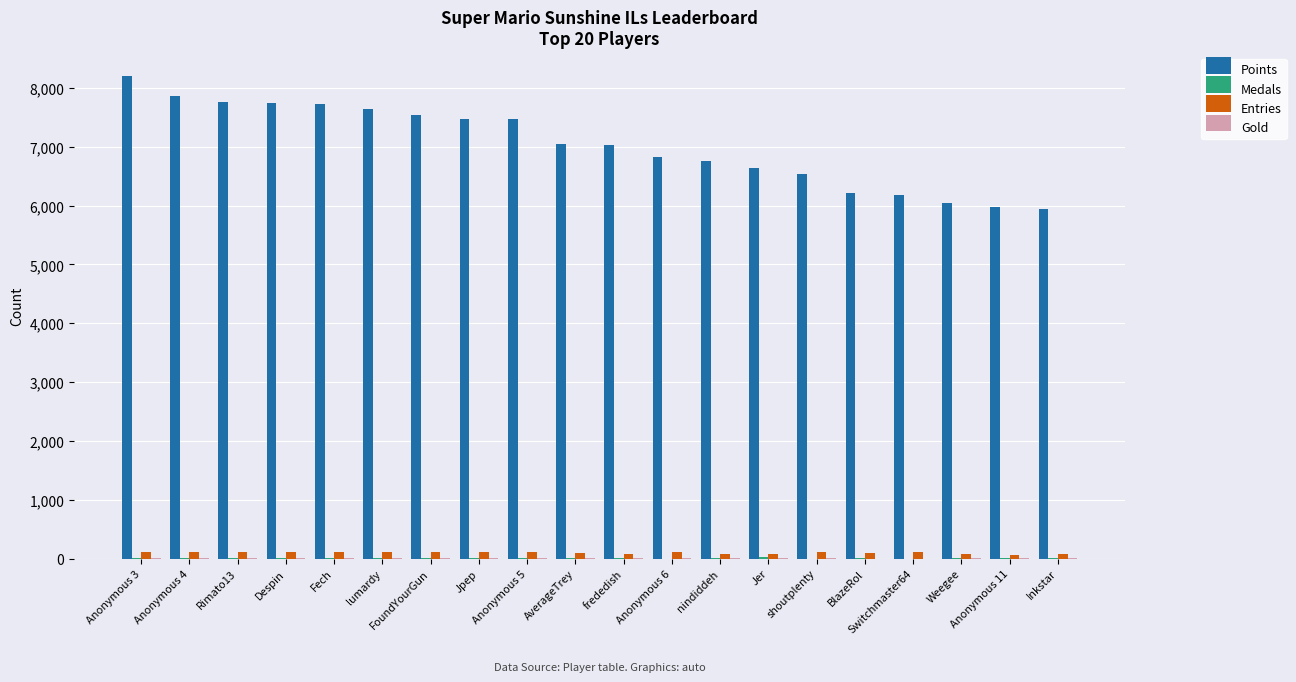

Which series has the largest total across all categories?

Points